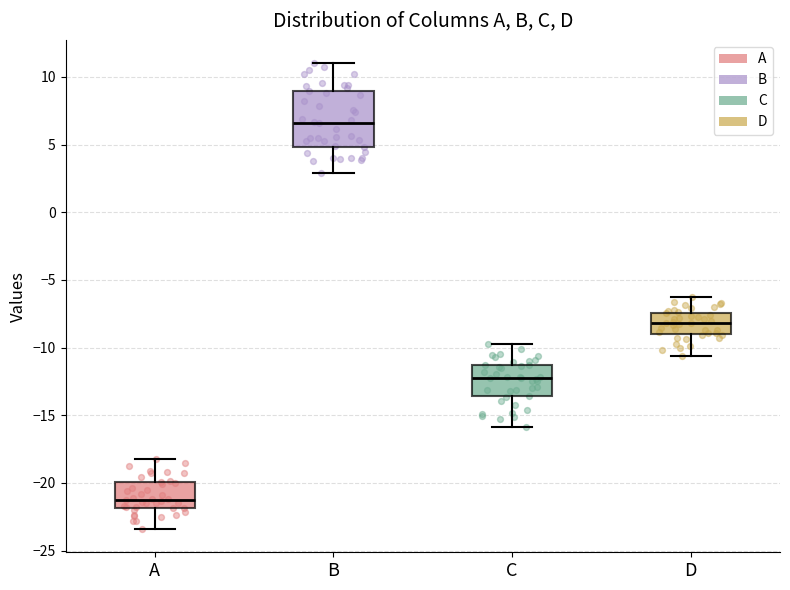

Which box is the tallest, from its lower edge to its upper edge?

B